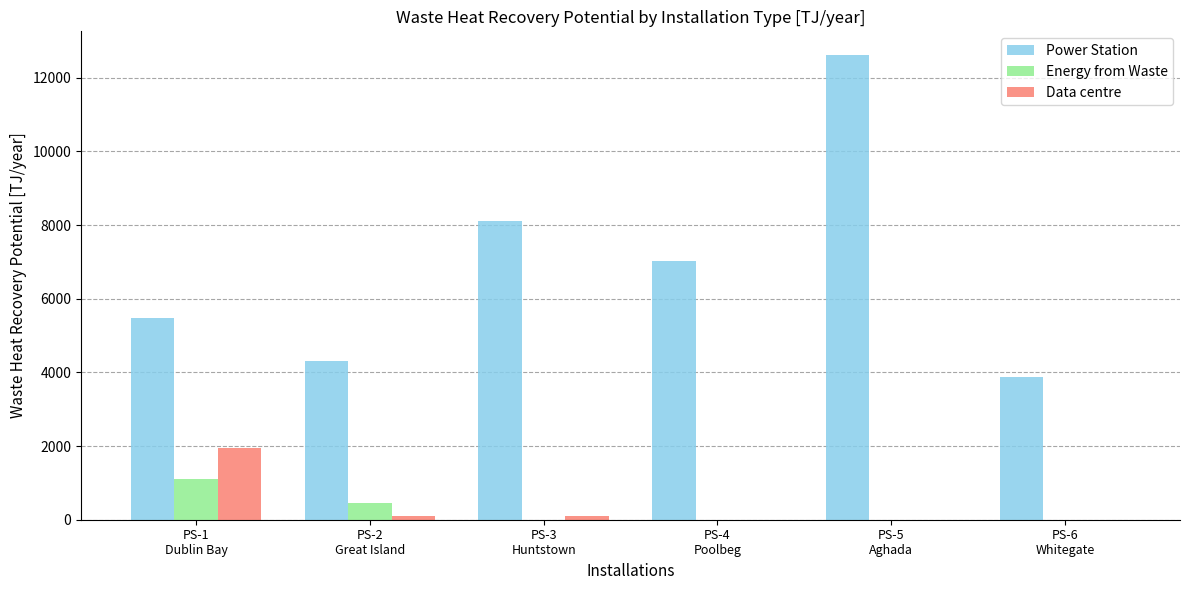

What is the sum of the Data centre values at PS-2
Great Island and PS-6
Whitegate?

108.0